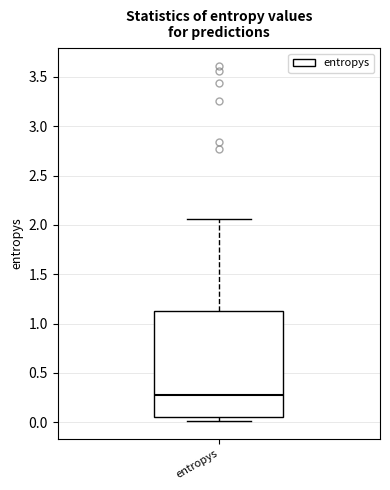

Transcribe this box plot: give where the median line is, the range the box spans, and where the two whiskers end, as read against the y-axis. The values are not printed on the chart, so give them approximately, as read against the axis.

median 0.25, box 0.05 to 1.10, whiskers 0.00 to 2.05